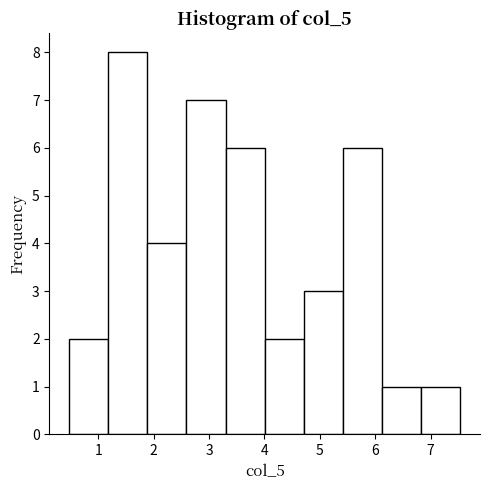

Over which range of the x-axis is the bar tallest?

1.2 to 1.9